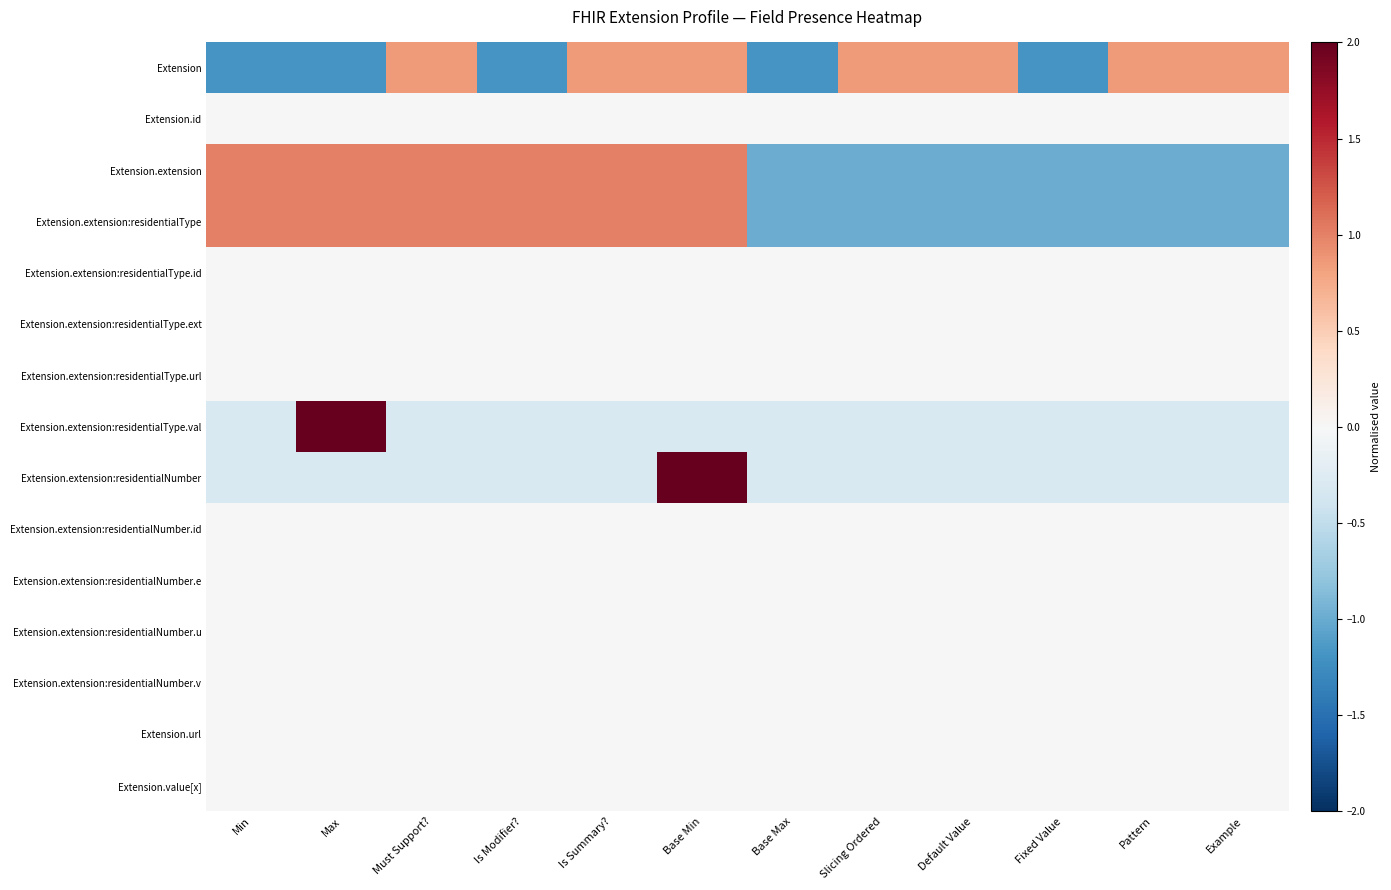

Reading right to left, what are all the values shown in this chart?

Extension: Example=0.8	Pattern=0.8	Fixed Value=-1.2	Default Value=0.8	Slicing Ordered=0.8	Base Max=-1.2	Base Min=0.8	Is Summary?=0.8	Is Modifier?=-1.2	Must Support?=0.8	Max=-1.2	Min=-1.2
Extension.id: Example=0.0	Pattern=0.0	Fixed Value=0.0	Default Value=0.0	Slicing Ordered=0.0	Base Max=0.0	Base Min=0.0	Is Summary?=0.0	Is Modifier?=0.0	Must Support?=0.0	Max=0.0	Min=0.0
Extension.extension: Example=-1.0	Pattern=-1.0	Fixed Value=-1.0	Default Value=-1.0	Slicing Ordered=-1.0	Base Max=-1.0	Base Min=1.0	Is Summary?=1.0	Is Modifier?=1.0	Must Support?=1.0	Max=1.0	Min=1.0
Extension.extension:residentialType: Example=-1.0	Pattern=-1.0	Fixed Value=-1.0	Default Value=-1.0	Slicing Ordered=-1.0	Base Max=-1.0	Base Min=1.0	Is Summary?=1.0	Is Modifier?=1.0	Must Support?=1.0	Max=1.0	Min=1.0
Extension.extension:residentialType.id: Example=0.0	Pattern=0.0	Fixed Value=0.0	Default Value=0.0	Slicing Ordered=0.0	Base Max=0.0	Base Min=0.0	Is Summary?=0.0	Is Modifier?=0.0	Must Support?=0.0	Max=0.0	Min=0.0
Extension.extension:residentialType.ext: Example=0.0	Pattern=0.0	Fixed Value=0.0	Default Value=0.0	Slicing Ordered=0.0	Base Max=0.0	Base Min=0.0	Is Summary?=0.0	Is Modifier?=0.0	Must Support?=0.0	Max=0.0	Min=0.0
Extension.extension:residentialType.url: Example=0.0	Pattern=0.0	Fixed Value=0.0	Default Value=0.0	Slicing Ordered=0.0	Base Max=0.0	Base Min=0.0	Is Summary?=0.0	Is Modifier?=0.0	Must Support?=0.0	Max=0.0	Min=0.0
Extension.extension:residentialType.val: Example=-0.3	Pattern=-0.3	Fixed Value=-0.3	Default Value=-0.3	Slicing Ordered=-0.3	Base Max=-0.3	Base Min=-0.3	Is Summary?=-0.3	Is Modifier?=-0.3	Must Support?=-0.3	Max=3.3	Min=-0.3
Extension.extension:residentialNumber: Example=-0.3	Pattern=-0.3	Fixed Value=-0.3	Default Value=-0.3	Slicing Ordered=-0.3	Base Max=-0.3	Base Min=3.3	Is Summary?=-0.3	Is Modifier?=-0.3	Must Support?=-0.3	Max=-0.3	Min=-0.3
Extension.extension:residentialNumber.id: Example=0.0	Pattern=0.0	Fixed Value=0.0	Default Value=0.0	Slicing Ordered=0.0	Base Max=0.0	Base Min=0.0	Is Summary?=0.0	Is Modifier?=0.0	Must Support?=0.0	Max=0.0	Min=0.0
Extension.extension:residentialNumber.e: Example=0.0	Pattern=0.0	Fixed Value=0.0	Default Value=0.0	Slicing Ordered=0.0	Base Max=0.0	Base Min=0.0	Is Summary?=0.0	Is Modifier?=0.0	Must Support?=0.0	Max=0.0	Min=0.0
Extension.extension:residentialNumber.u: Example=0.0	Pattern=0.0	Fixed Value=0.0	Default Value=0.0	Slicing Ordered=0.0	Base Max=0.0	Base Min=0.0	Is Summary?=0.0	Is Modifier?=0.0	Must Support?=0.0	Max=0.0	Min=0.0
Extension.extension:residentialNumber.v: Example=0.0	Pattern=0.0	Fixed Value=0.0	Default Value=0.0	Slicing Ordered=0.0	Base Max=0.0	Base Min=0.0	Is Summary?=0.0	Is Modifier?=0.0	Must Support?=0.0	Max=0.0	Min=0.0
Extension.url: Example=0.0	Pattern=0.0	Fixed Value=0.0	Default Value=0.0	Slicing Ordered=0.0	Base Max=0.0	Base Min=0.0	Is Summary?=0.0	Is Modifier?=0.0	Must Support?=0.0	Max=0.0	Min=0.0
Extension.value[x]: Example=0.0	Pattern=0.0	Fixed Value=0.0	Default Value=0.0	Slicing Ordered=0.0	Base Max=0.0	Base Min=0.0	Is Summary?=0.0	Is Modifier?=0.0	Must Support?=0.0	Max=0.0	Min=0.0